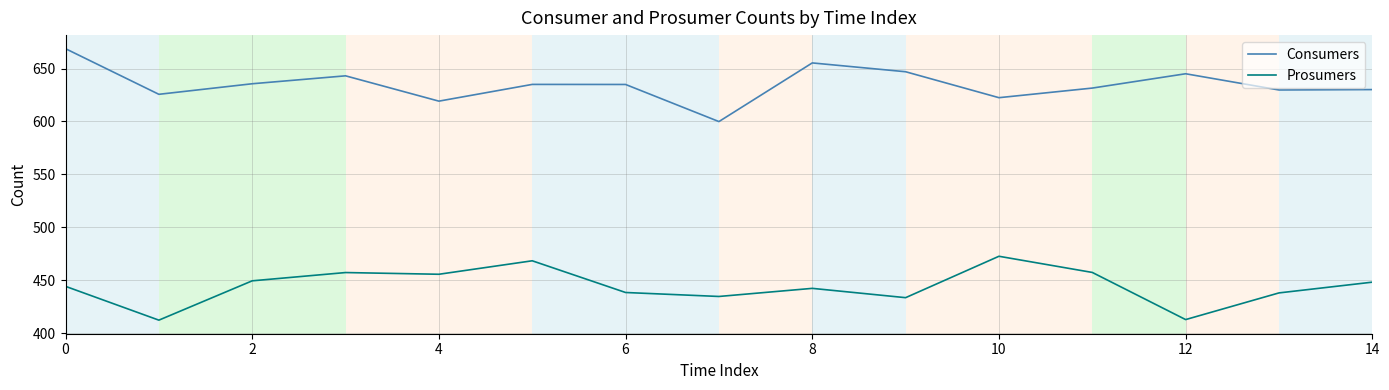

True or false: Prosumers and Consumers cross at least once.

False